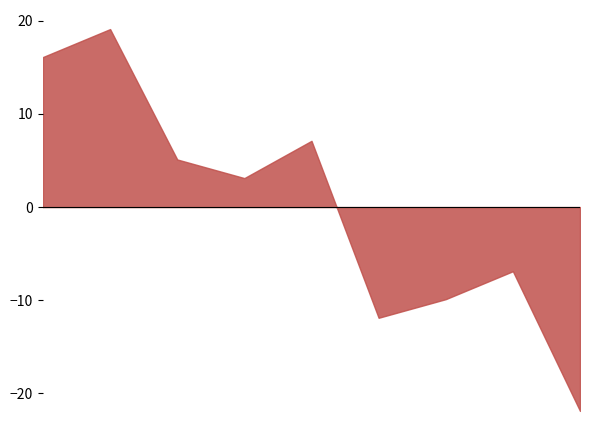

True or false: Motor Vehicle Theft has more than 2 points higher than both neighbors.

False